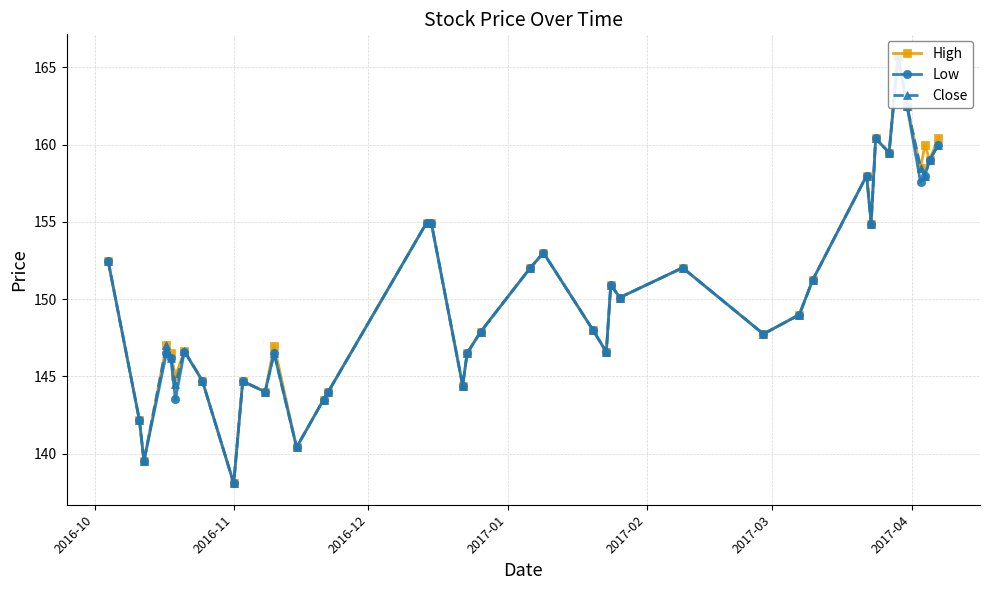

The value of Low at 2016-10 is 152.5. True or false?

True